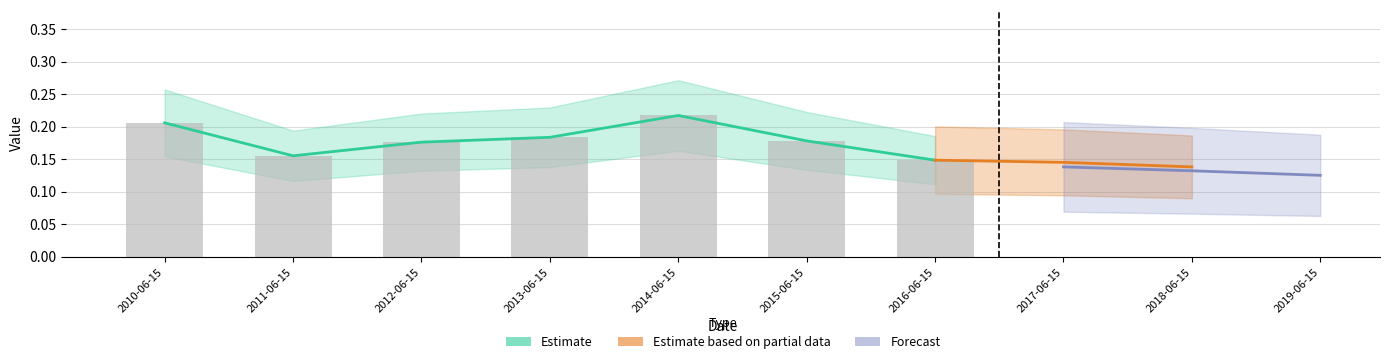

Reading left to right, list all the values displayed in this chart.

0.2	0.2	0.2	0.2	0.2	0.2	0.1